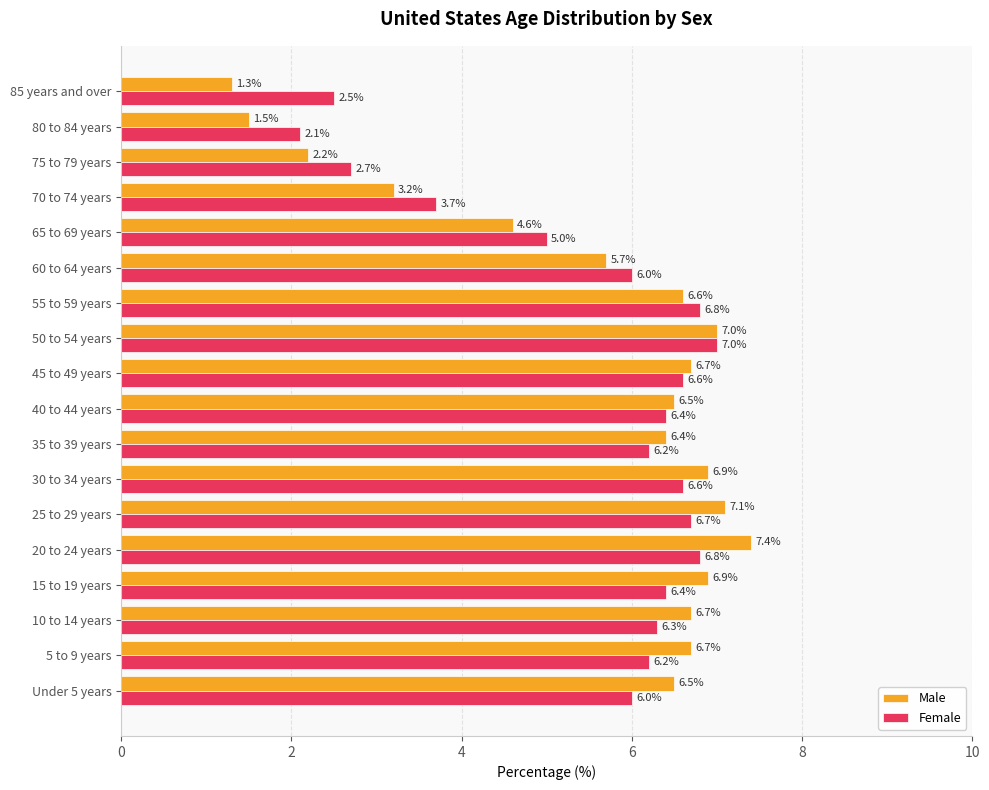

The value of Female at 25 to 29 years is 6.7. True or false?

True